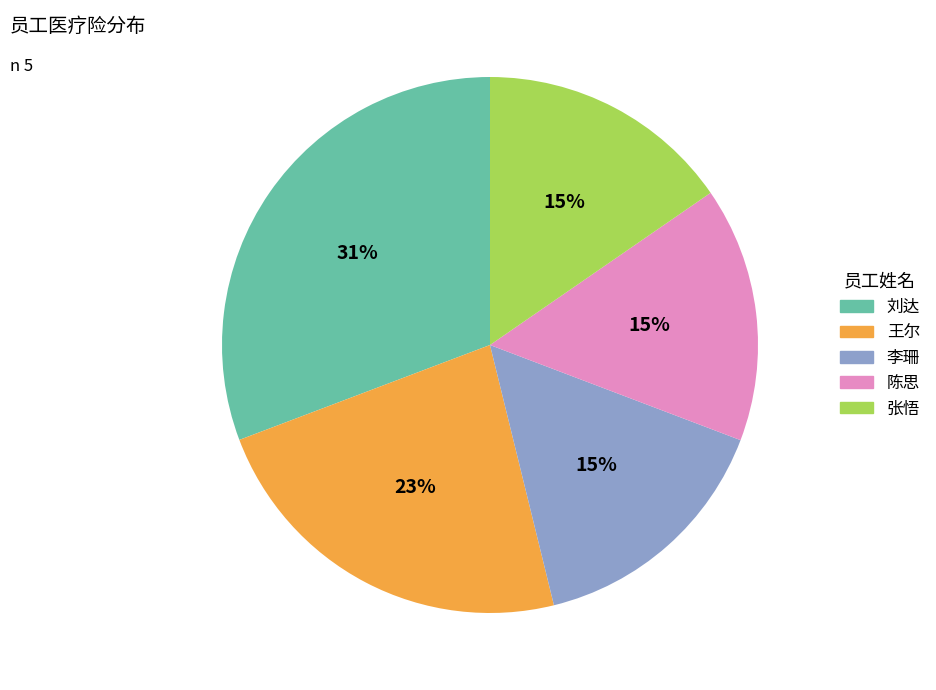

Which category has the biggest portion of the pie?

刘达